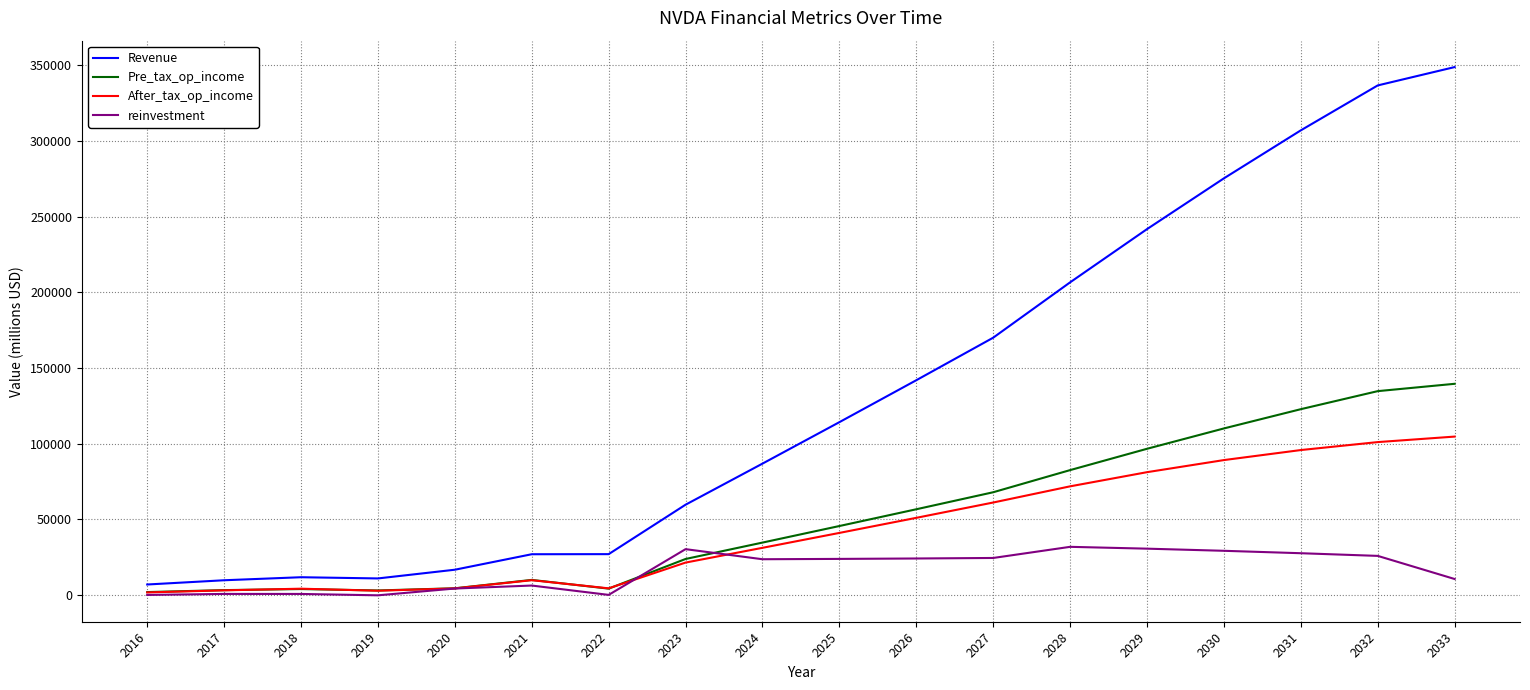

Which series changed the most between 2017 and 2030?

Revenue